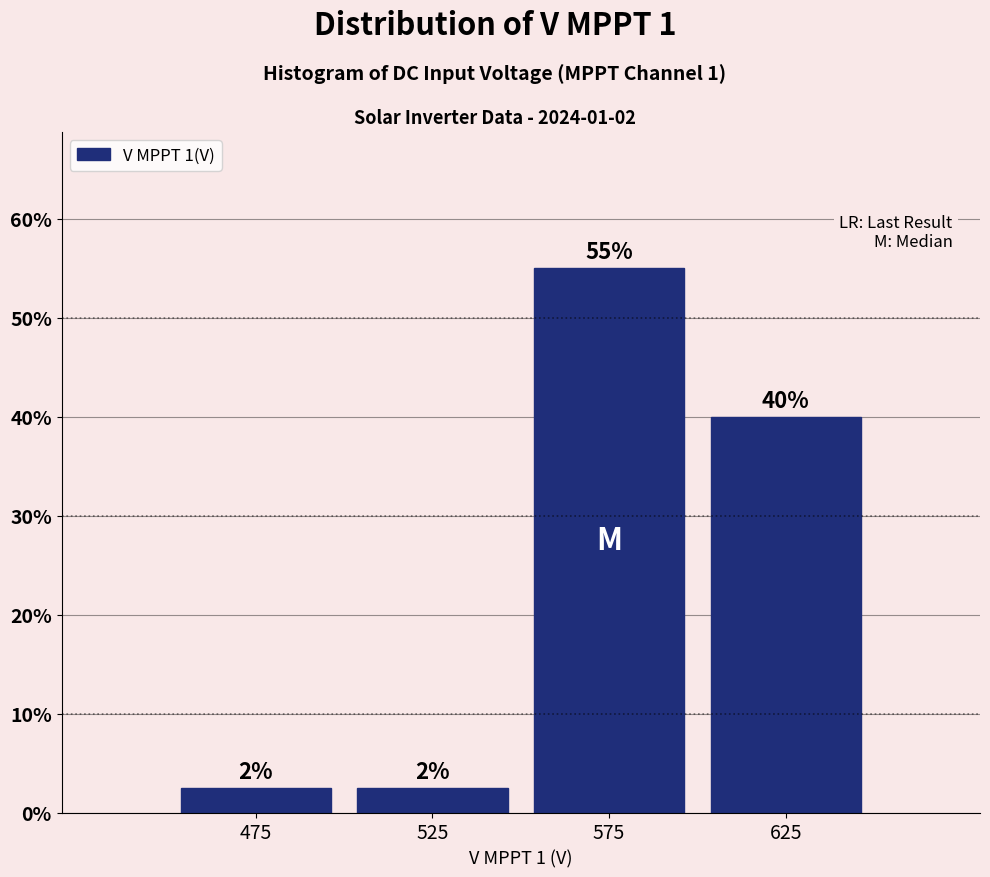

Which range on the x-axis has the tallest bar?

550 to 600